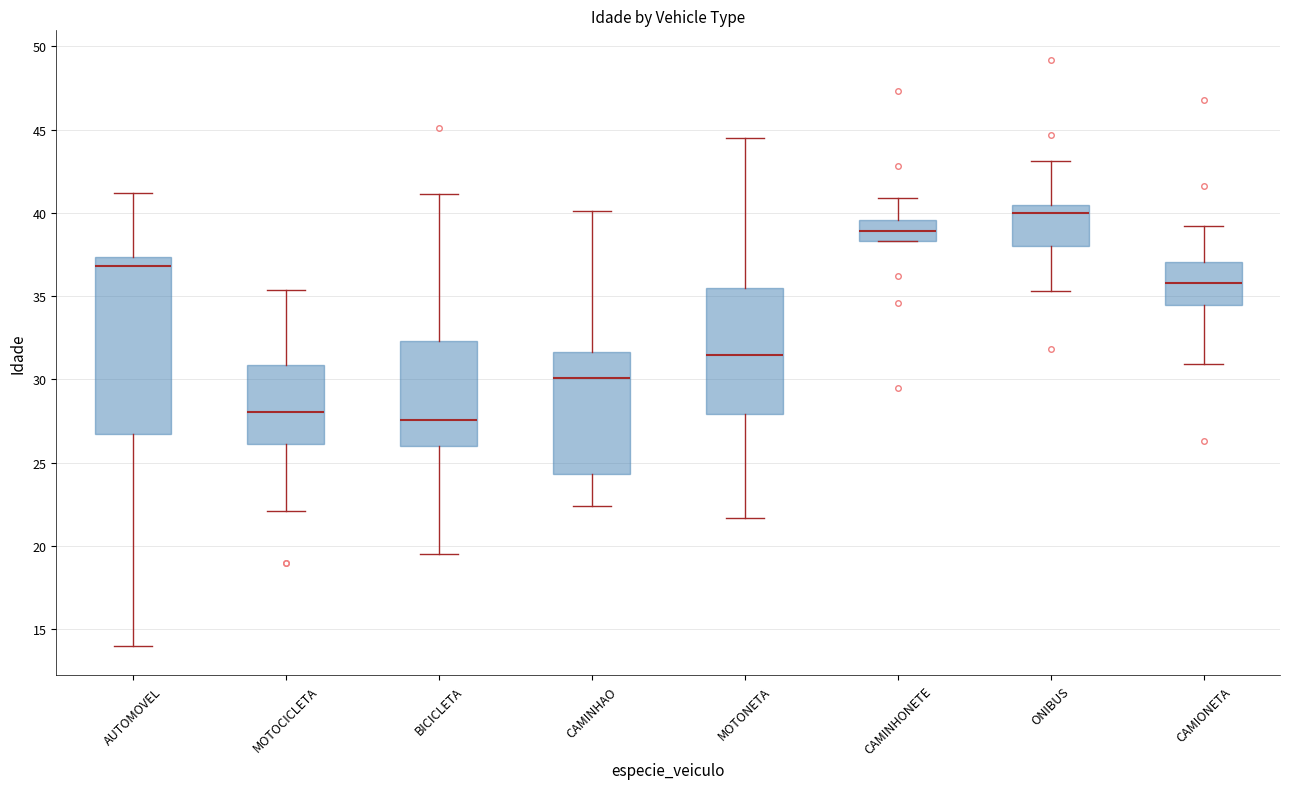

Where is the lower edge of the box for CAMINHAO on the y-axis? The values are not printed on the chart, so give them approximately, as read against the axis.

24.5